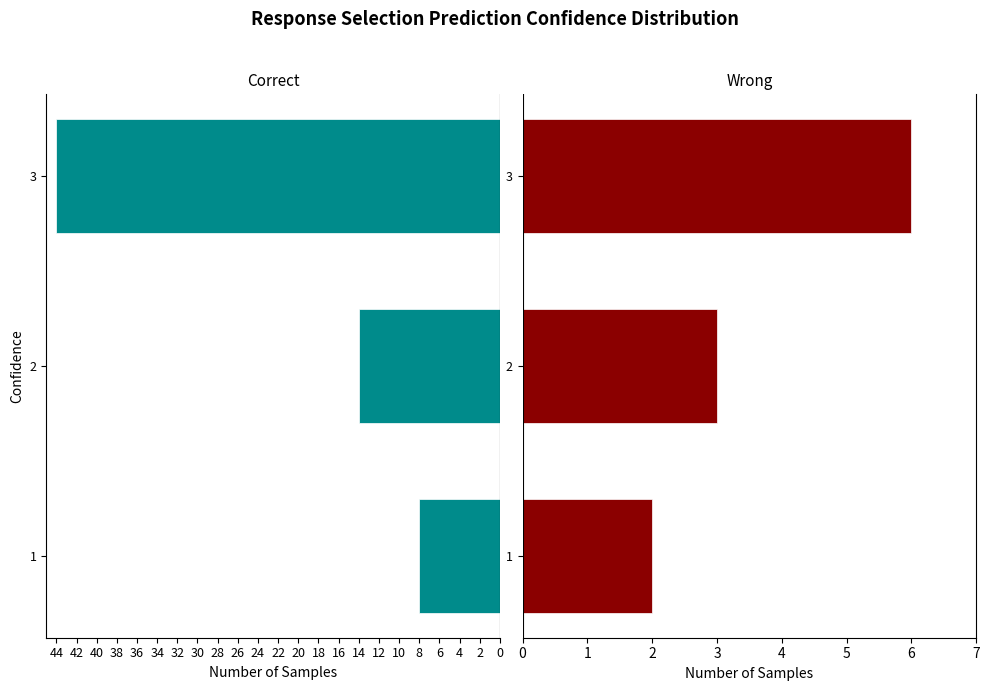

What is the value of the U bar at the 3rd from the left?

6